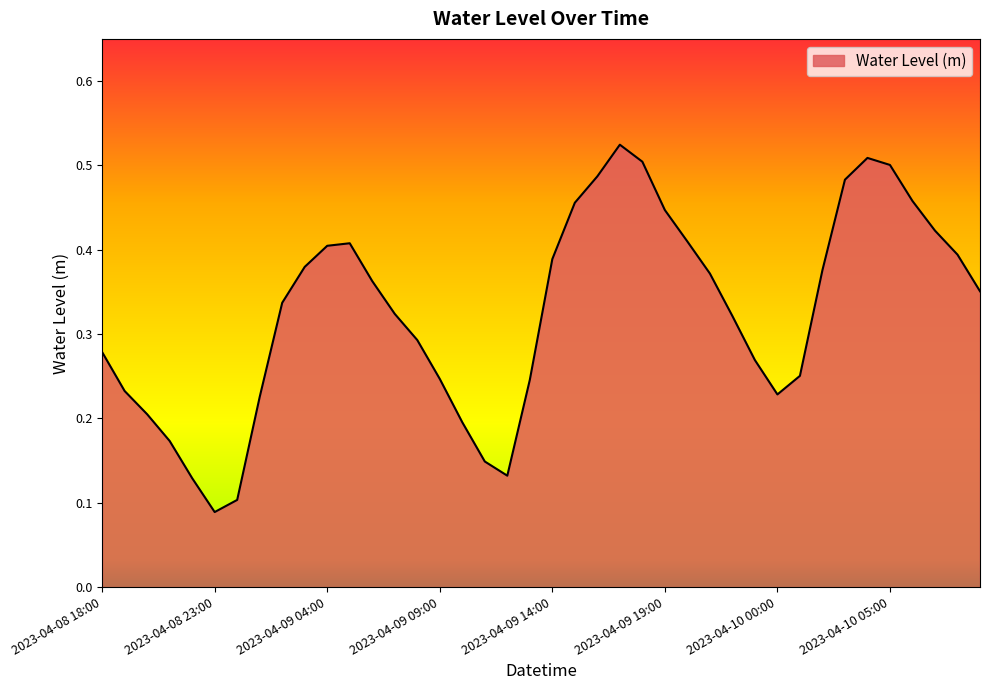

How many values are between 0 and 1?

40